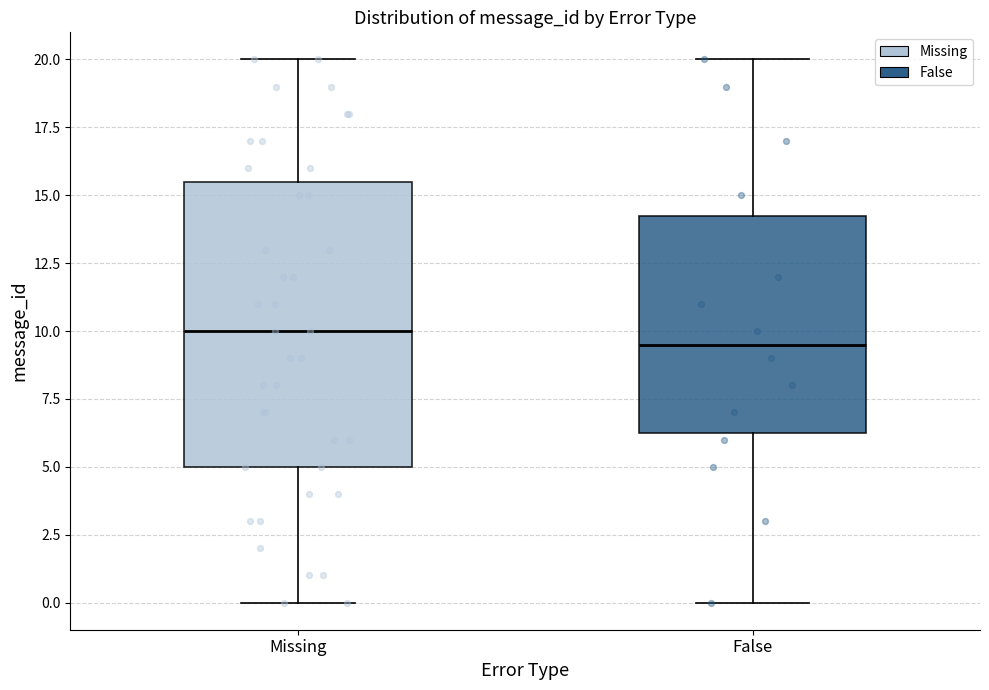

Reading left to right, transcribe this box plot: for each box, give where its median line is, the range the box spans, and where its two whiskers end, as read against the y-axis. The values are not printed on the chart, so give them approximately, as read against the axis.

Missing: median 10.0, box 5.0 to 15.5, whiskers 0.0 to 20.0
False: median 9.5, box 6.5 to 14.5, whiskers 0.0 to 20.0